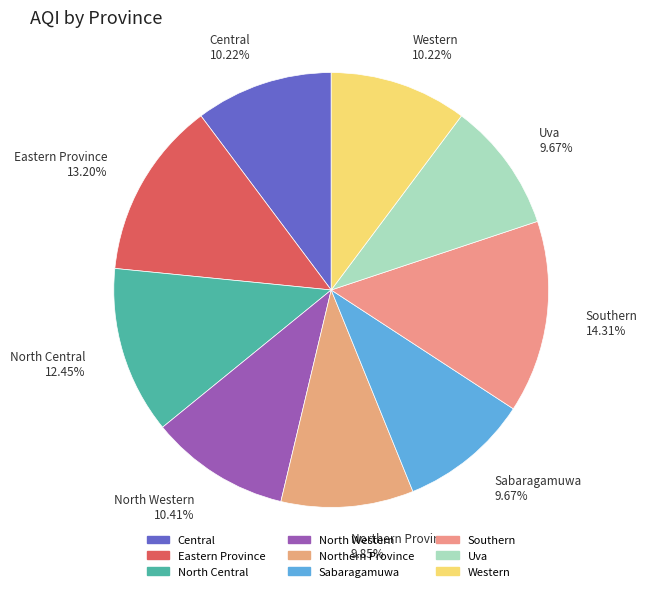

Does any single category account for the majority?

No